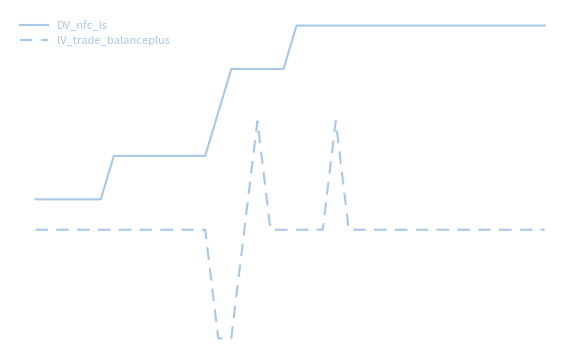

Does the chart display data point markers on the line(s)?

No